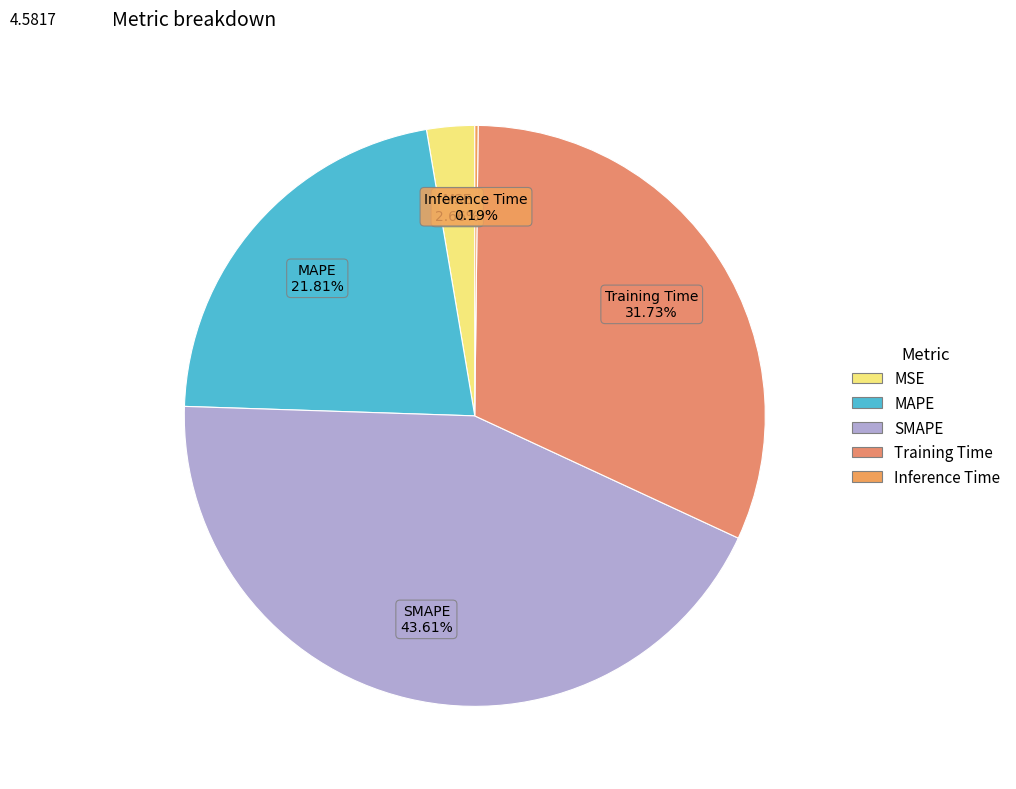

What percentage is the MSE slice, to the nearest percent?

3%